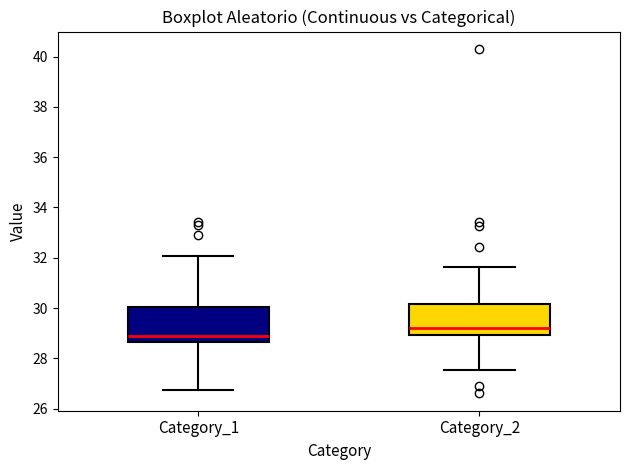

Reading left to right, read every box against the y-axis: the position of its median line, the range the box covers, and the ends of its whiskers. The values are not printed on the chart, so give them approximately, as read against the axis.

Category_1: median 29.0, box 28.6 to 30.0, whiskers 26.8 to 32.0
Category_2: median 29.2, box 29.0 to 30.2, whiskers 27.6 to 31.6